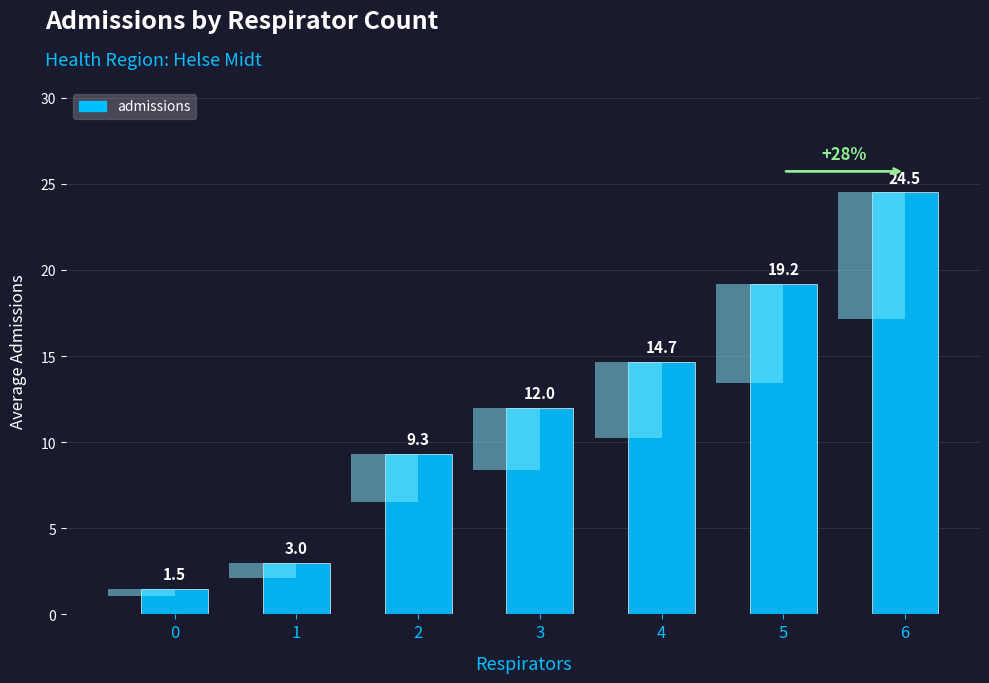

What is the ratio of the value at 0 to the value at 4?

0.1